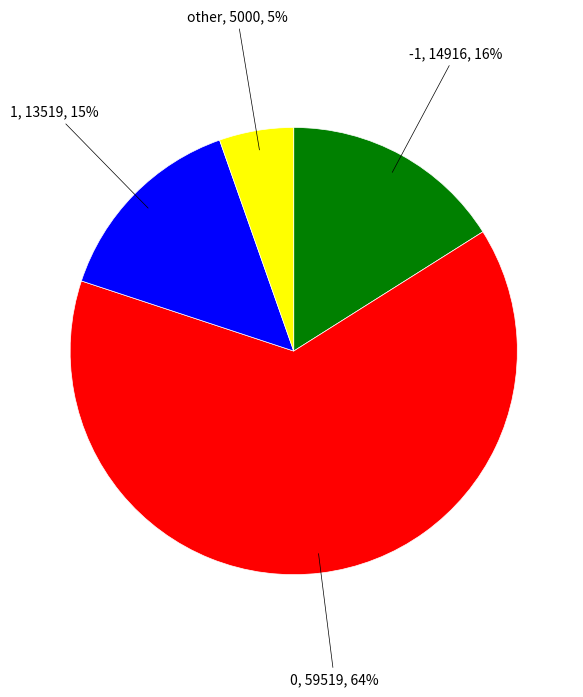

To the nearest percent, what is the average slice percentage?

25%